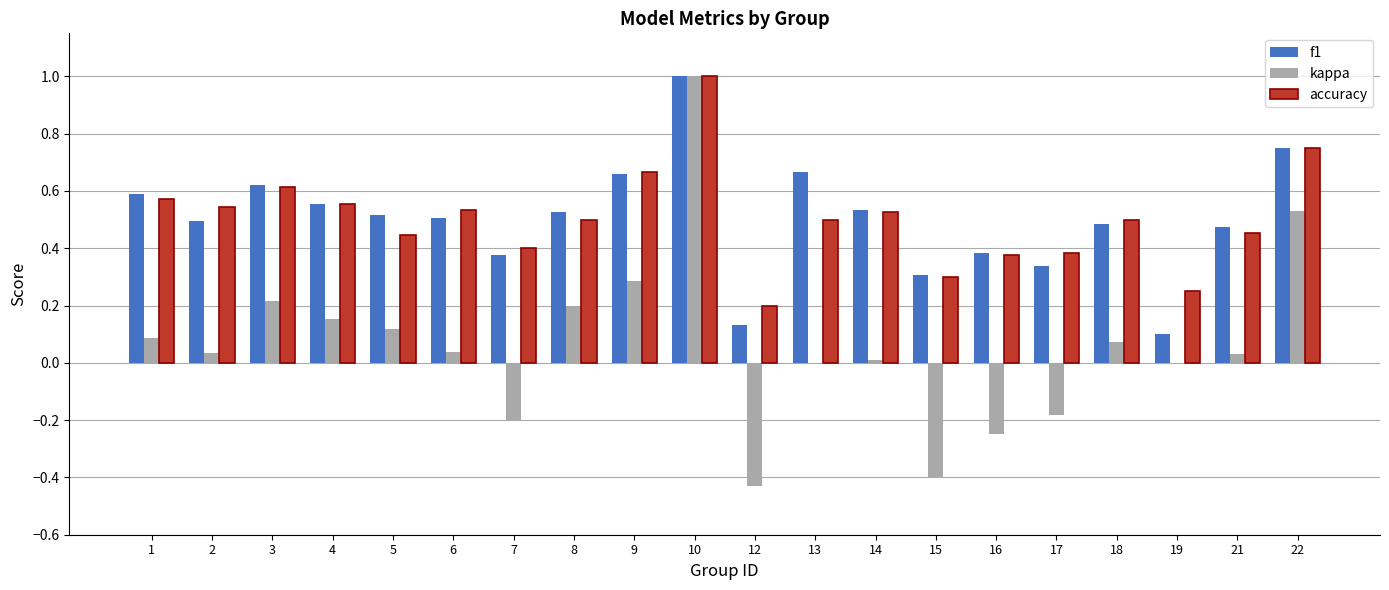

What is the greatest value displayed?

1.0